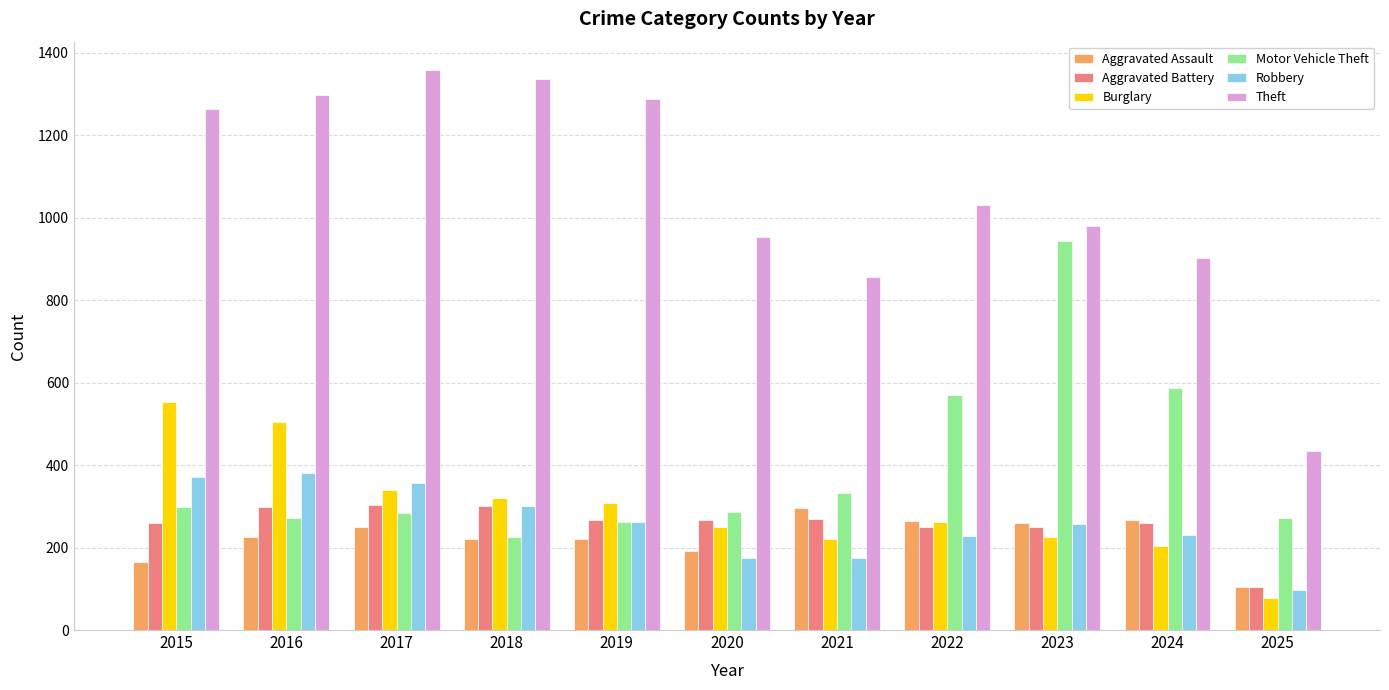

How many groups of bars are there?

11